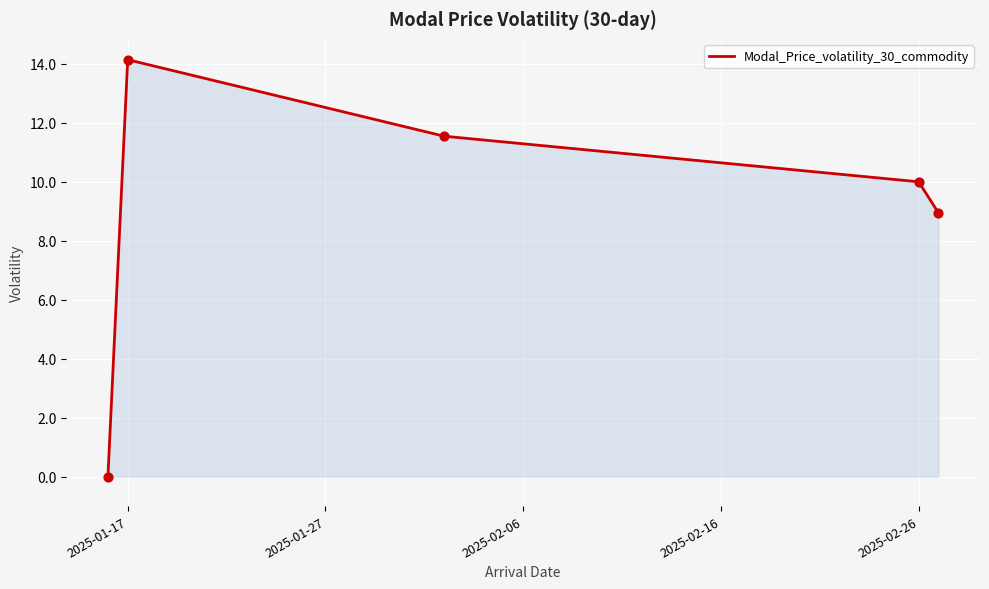

What is the sum of all values?

44.6